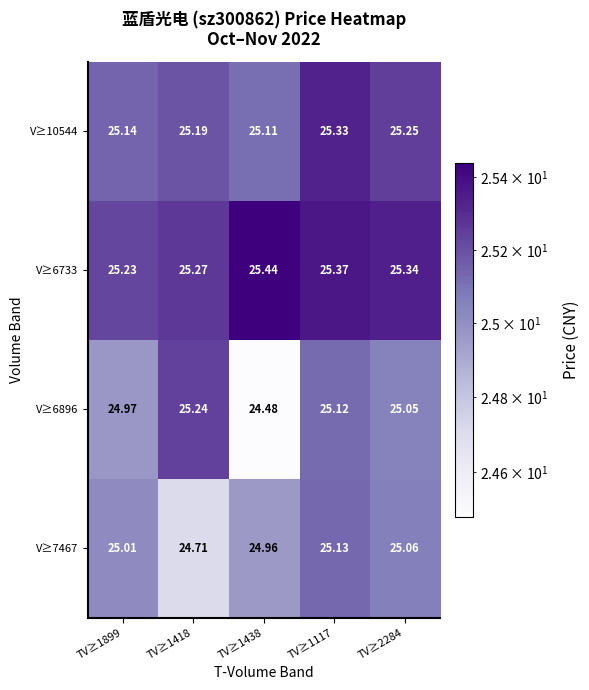

Is the value of V≥10544 at TV≥1899 greater than the value of V≥7467 at TV≥1117?

Yes